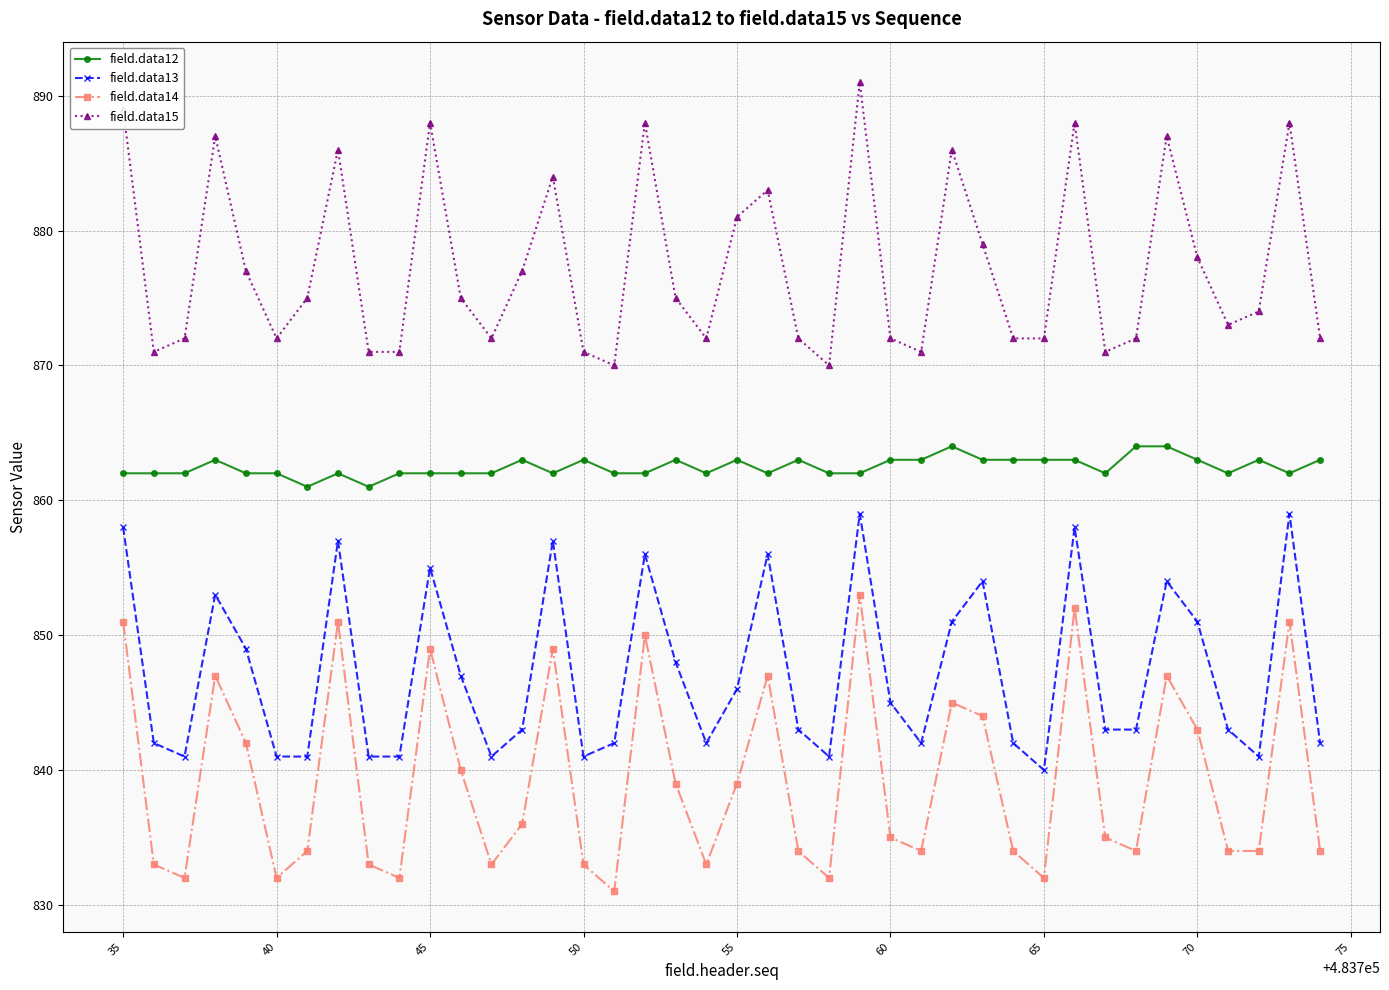

Which series has the largest total across all categories?

field.data15